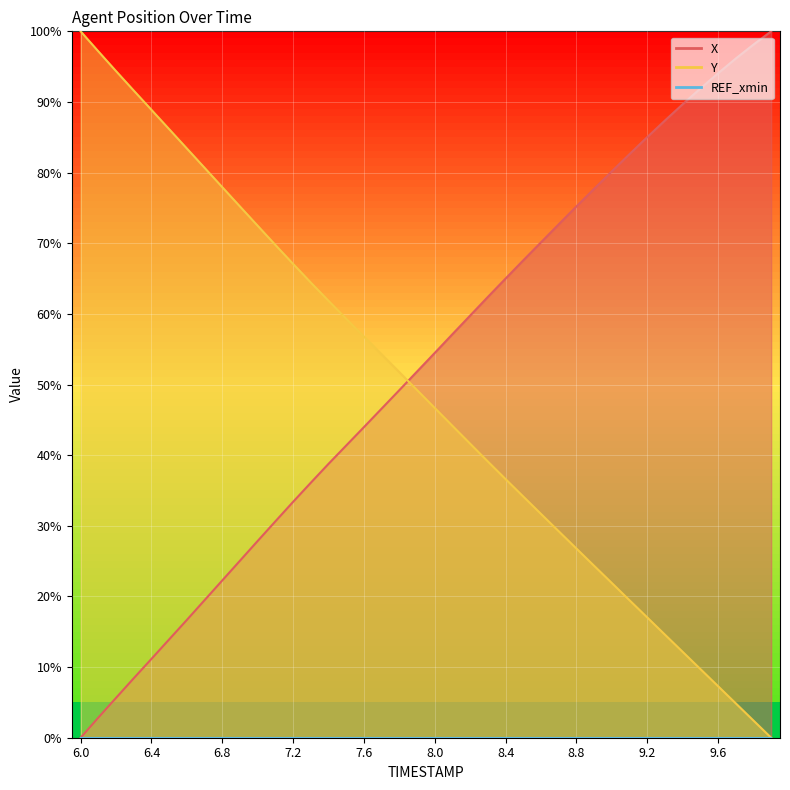

At how many categories does at least one series exceed 37?

40